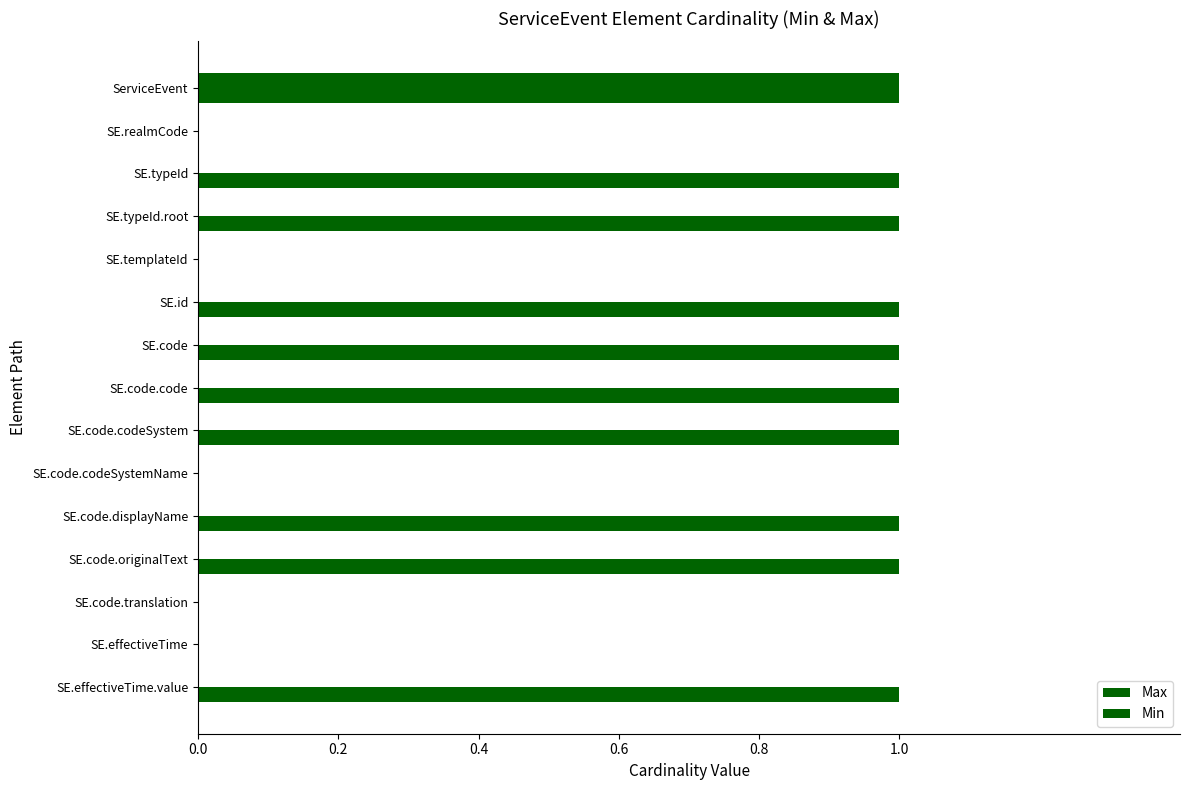

How many series are shown in this chart?

2